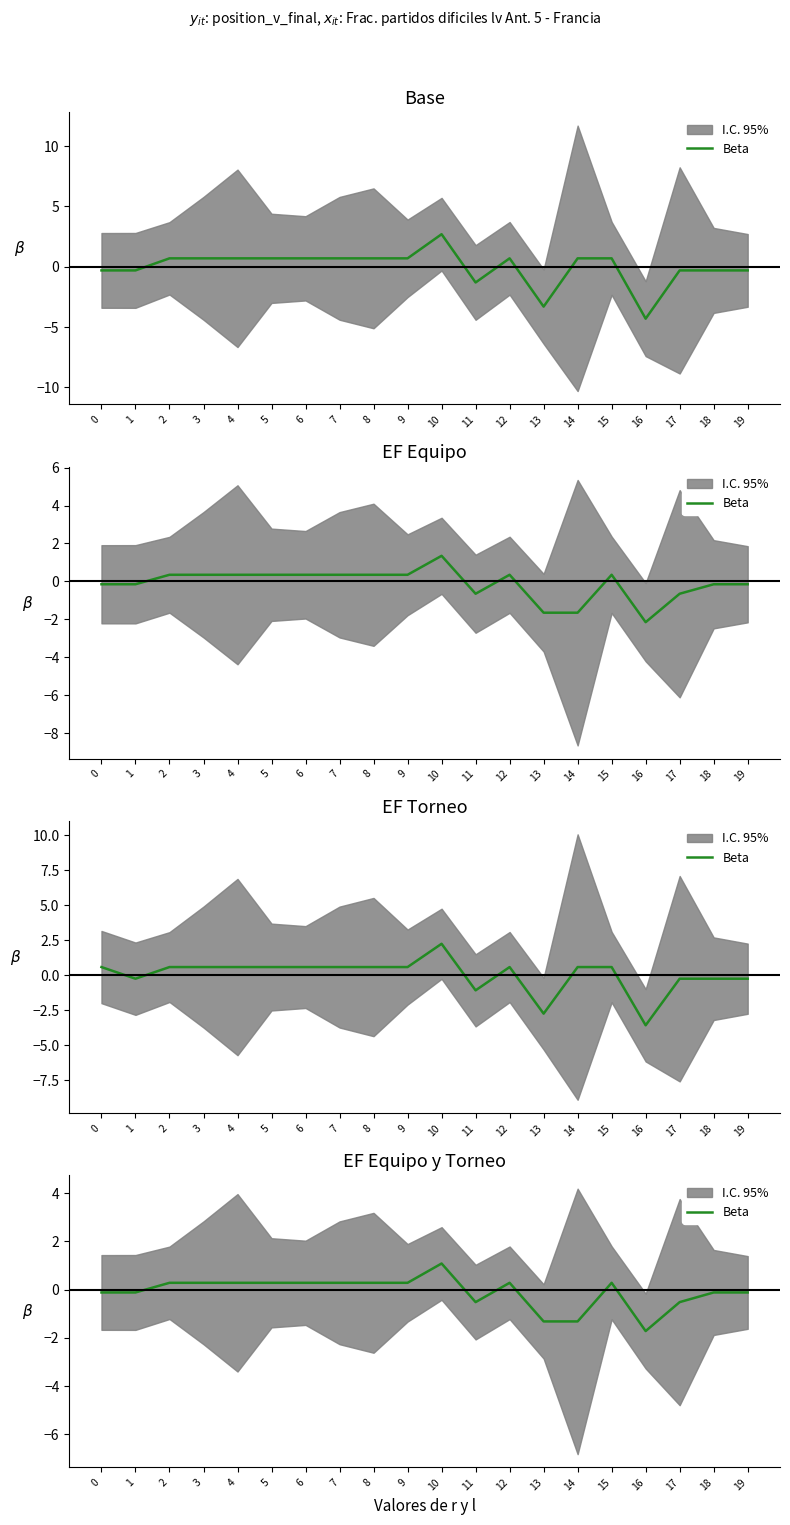

How many lines are shown in the chart?

1